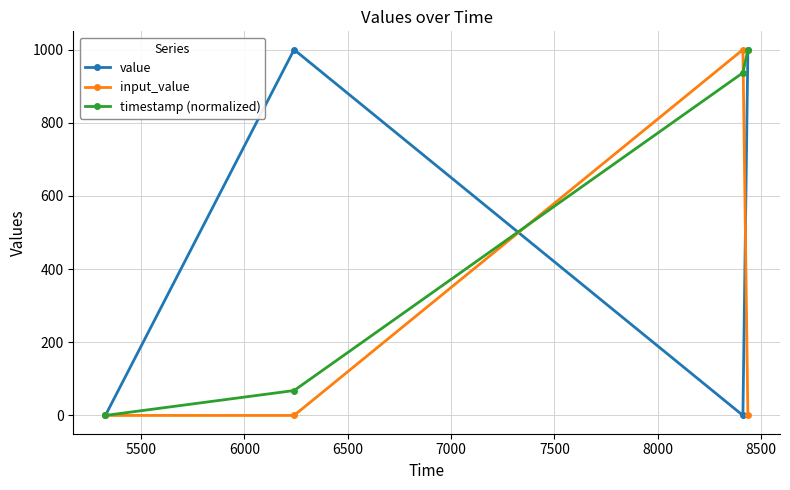

What are all the series names shown in the legend?

value, input_value, timestamp (normalized)